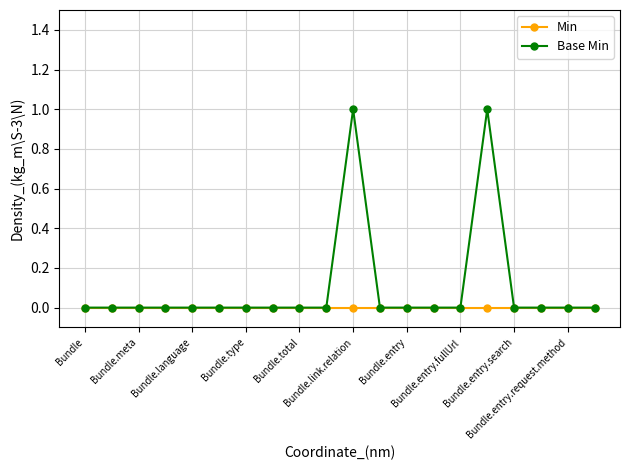

List the series in order of their peak value, lowest first.

Min, Base Min